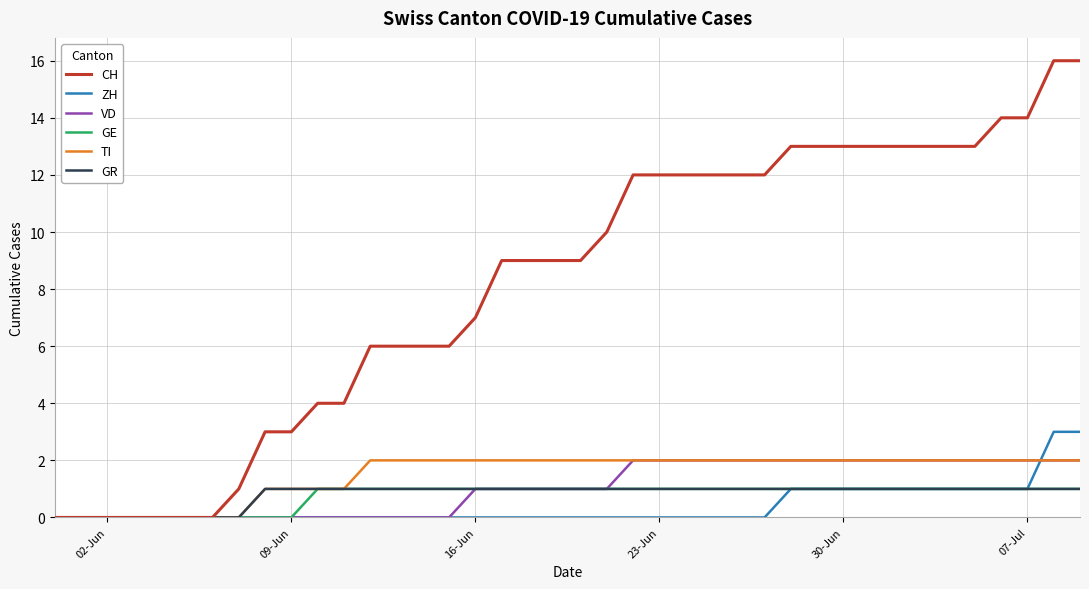

Which series has the largest total across all categories?

CH